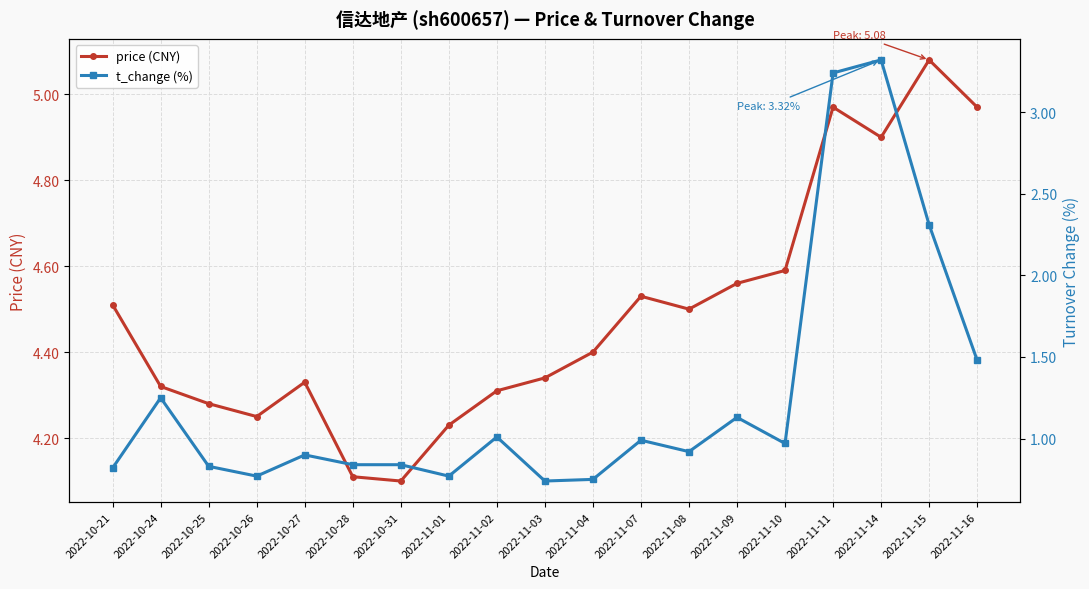

What is the label of the 14th point from the right?

2022-10-28